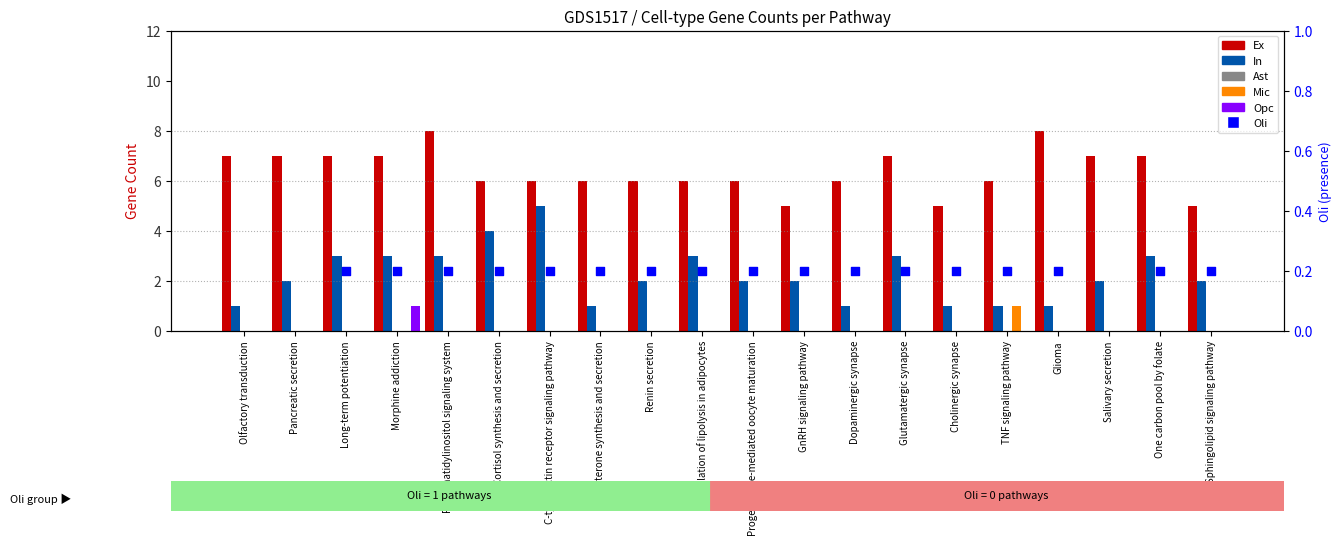

Which series has the largest total across all categories?

Ex